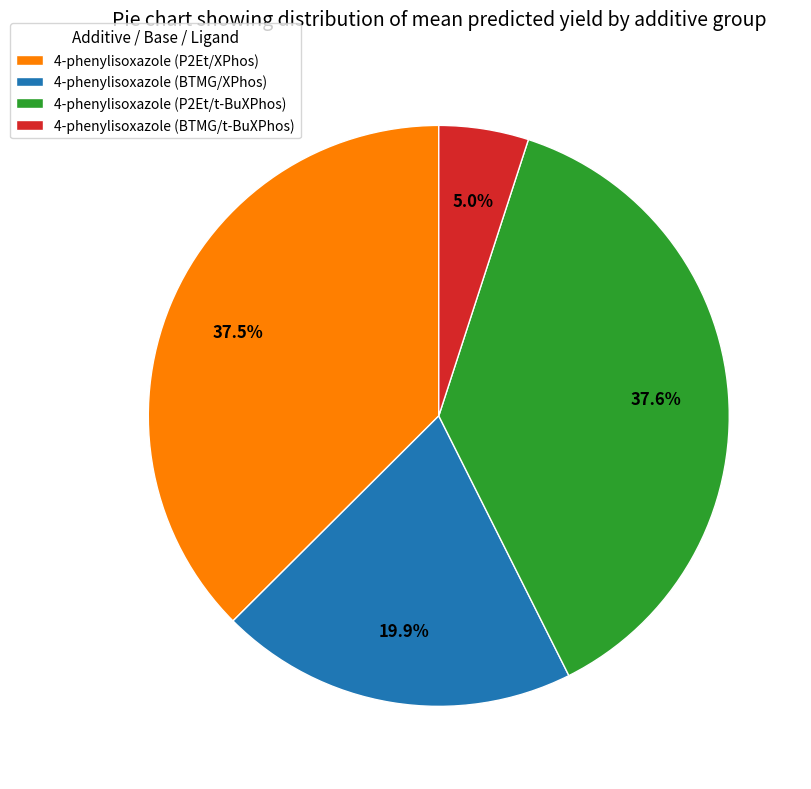

Which category has the smallest portion of the pie?

4-phenylisoxazole (BTMG/t-BuXPhos)